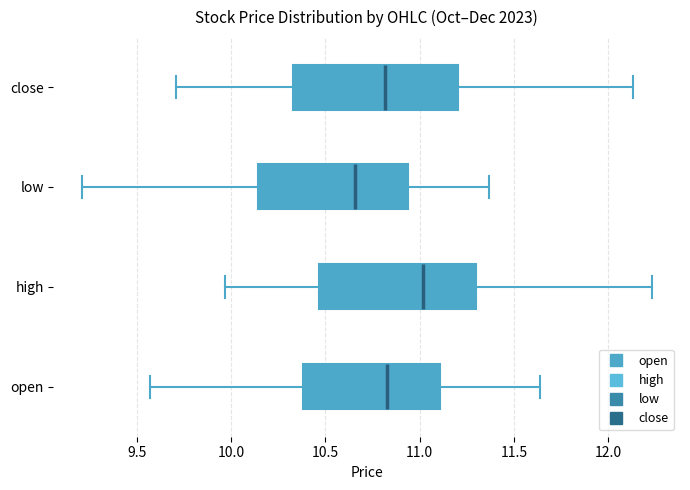

Reading bottom to top, transcribe this box plot: for each box, give where its median line is, the range the box spans, and where its two whiskers end, as read against the x-axis. The values are not printed on the chart, so give them approximately, as read against the axis.

open: median 10.85, box 10.40 to 11.10, whiskers 9.55 to 11.65
high: median 11.00, box 10.45 to 11.30, whiskers 9.95 to 12.25
low: median 10.65, box 10.15 to 10.95, whiskers 9.20 to 11.35
close: median 10.80, box 10.35 to 11.20, whiskers 9.70 to 12.15